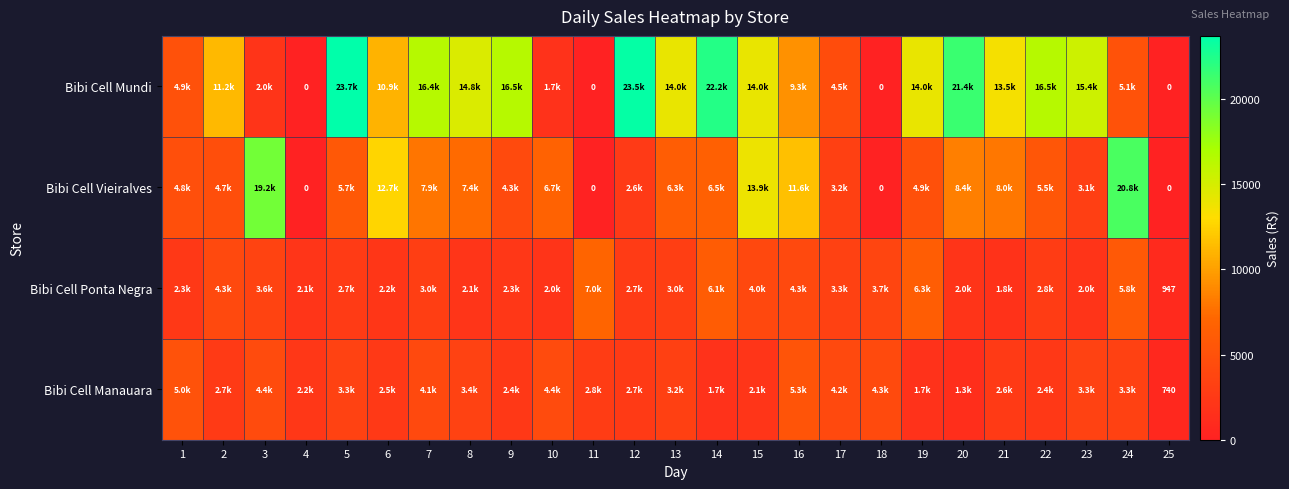

What is the average value of the Bibi Cell Ponta Negra series?

3292.1